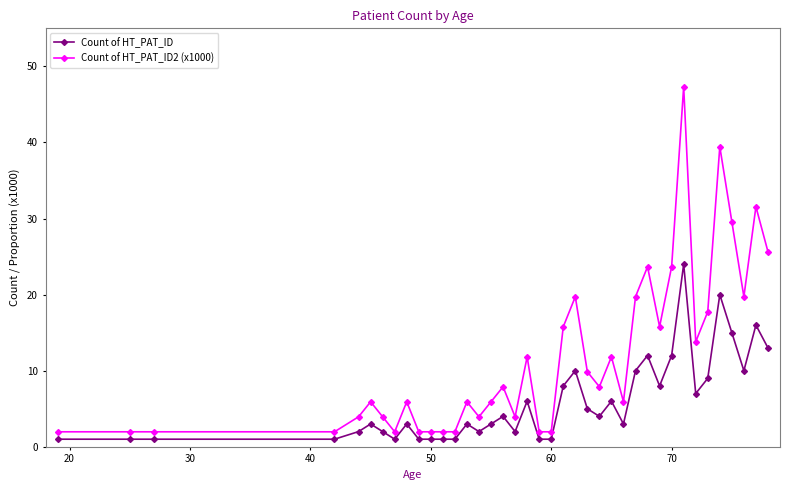

Which series has the largest range (max minus min)?

Count of HT_PAT_ID2 (x1000)